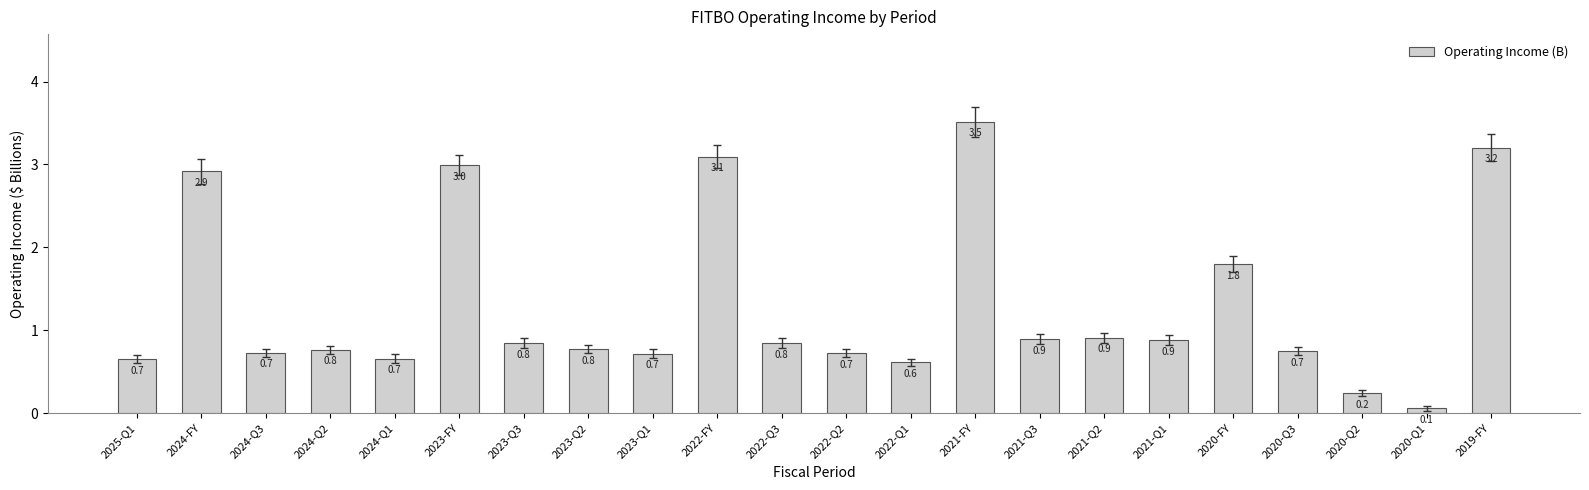

Reading left to right, list all the values displayed in this chart.

2025-Q1=0.7	2024-FY=2.9	2024-Q3=0.7	2024-Q2=0.8	2024-Q1=0.7	2023-FY=3.0	2023-Q3=0.8	2023-Q2=0.8	2023-Q1=0.7	2022-FY=3.1	2022-Q3=0.8	2022-Q2=0.7	2022-Q1=0.6	2021-FY=3.5	2021-Q3=0.9	2021-Q2=0.9	2021-Q1=0.9	2020-FY=1.8	2020-Q3=0.7	2020-Q2=0.2	2020-Q1=0.1	2019-FY=3.2